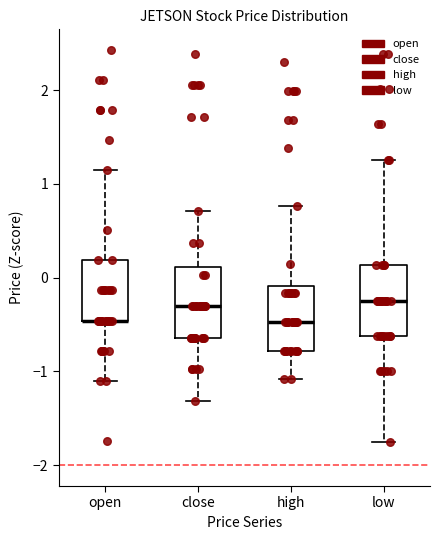

Where does the lower whisker of the box for low end on the y-axis? The values are not printed on the chart, so give them approximately, as read against the axis.

-1.7